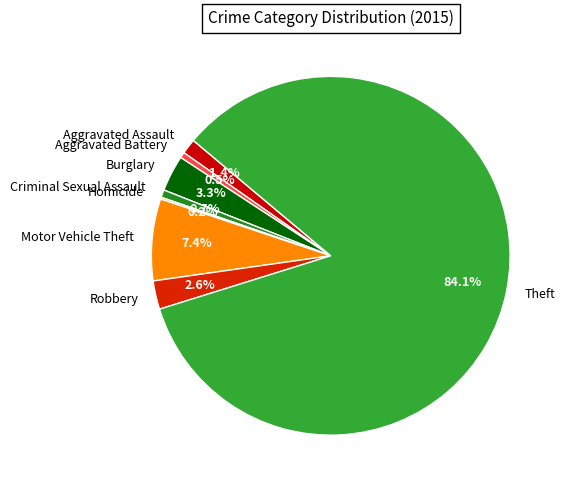

Which has a higher value, Aggravated Battery or Theft?

Theft